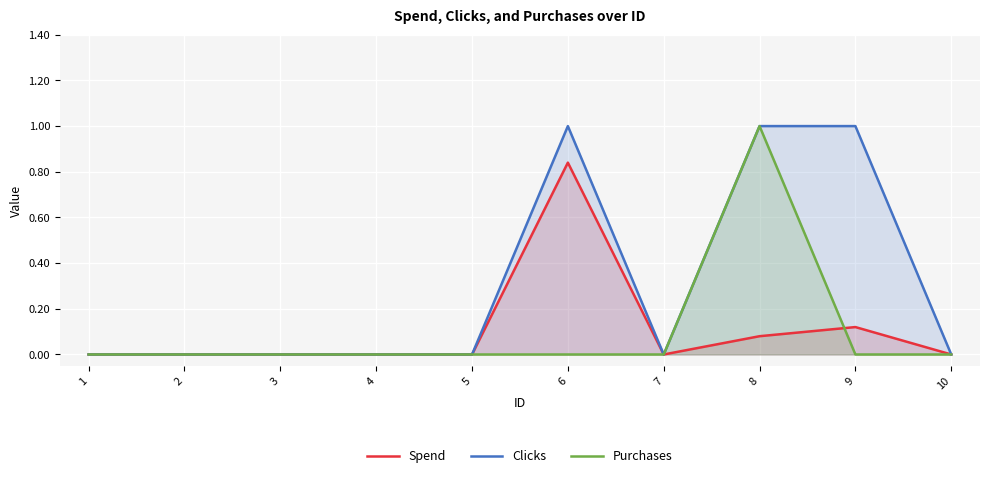

What are all the series names shown in the legend?

Spend, Clicks, Purchases